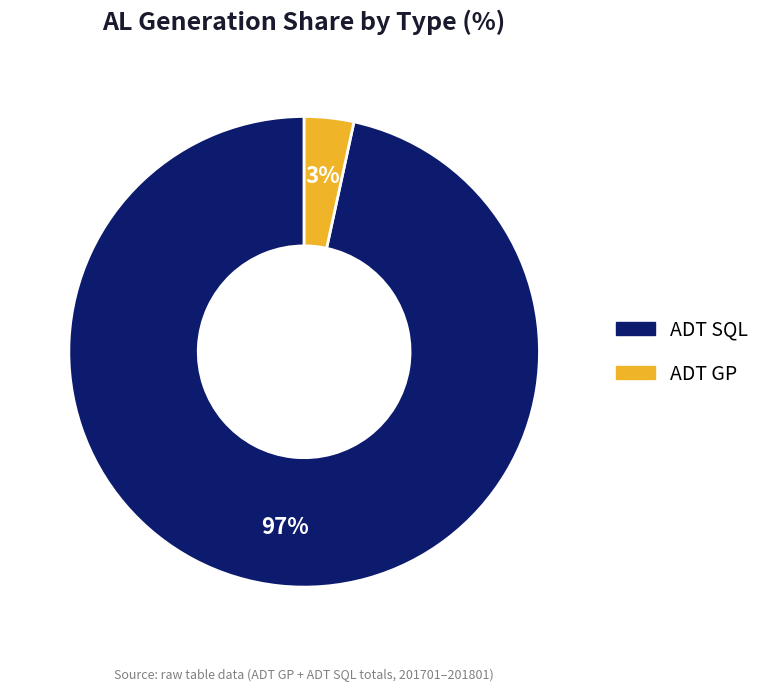

To the nearest percent, what is the average slice percentage?

50%